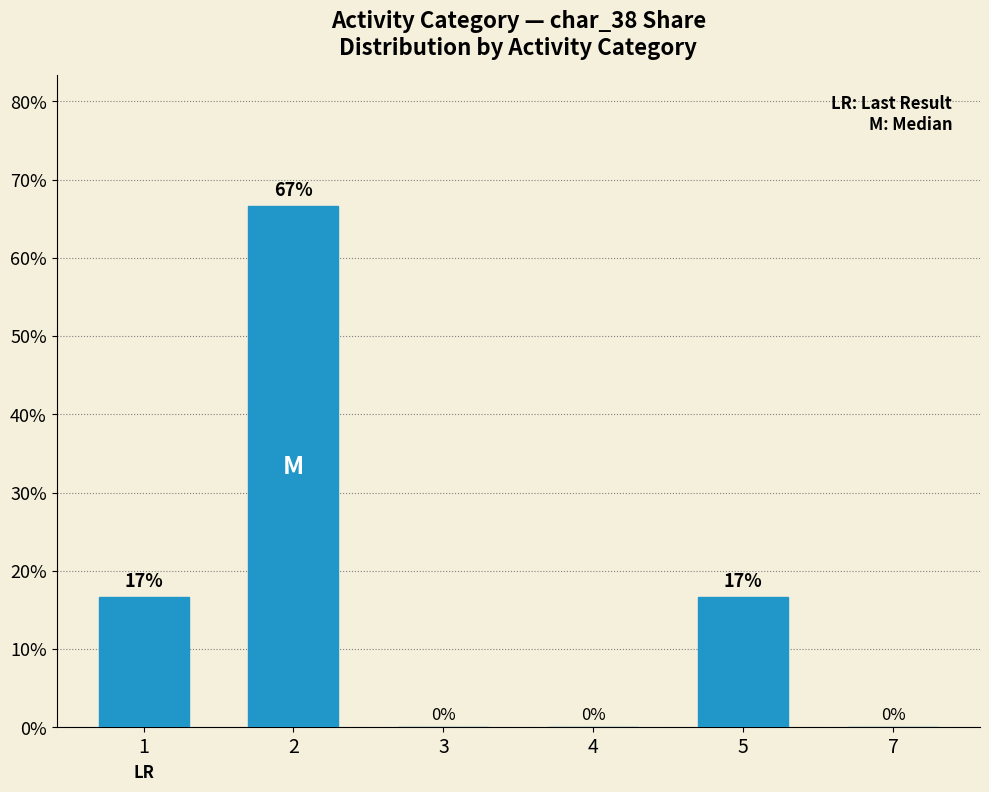

Between 5 and 4, which is larger?

5